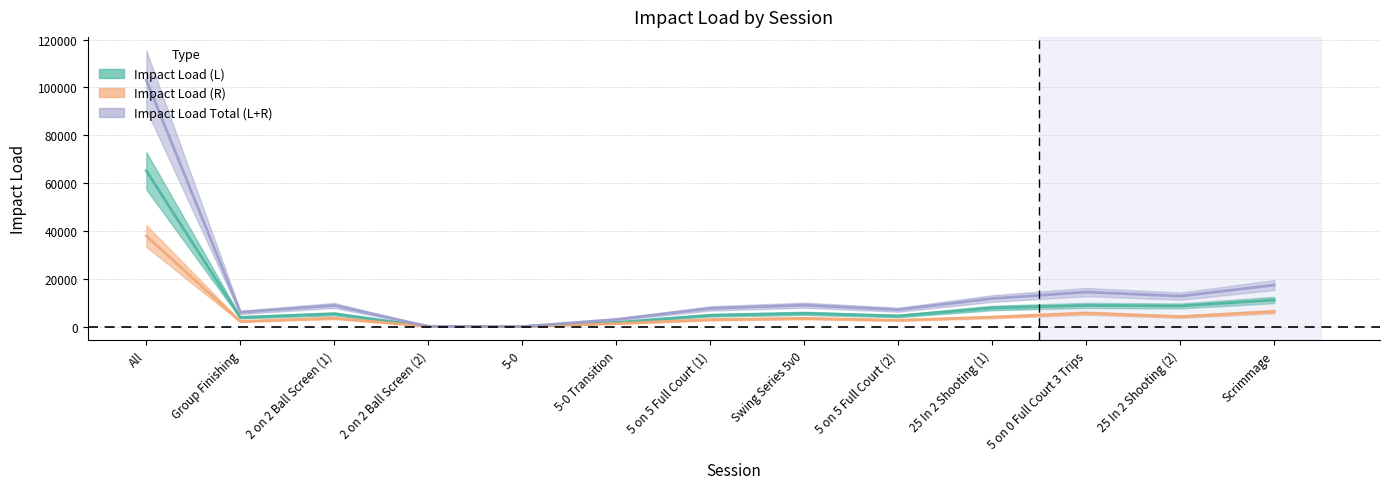

The Impact Load Total (L+R) series shows 11698.4 at 25 In 2 Shooting (1). True or false?

True